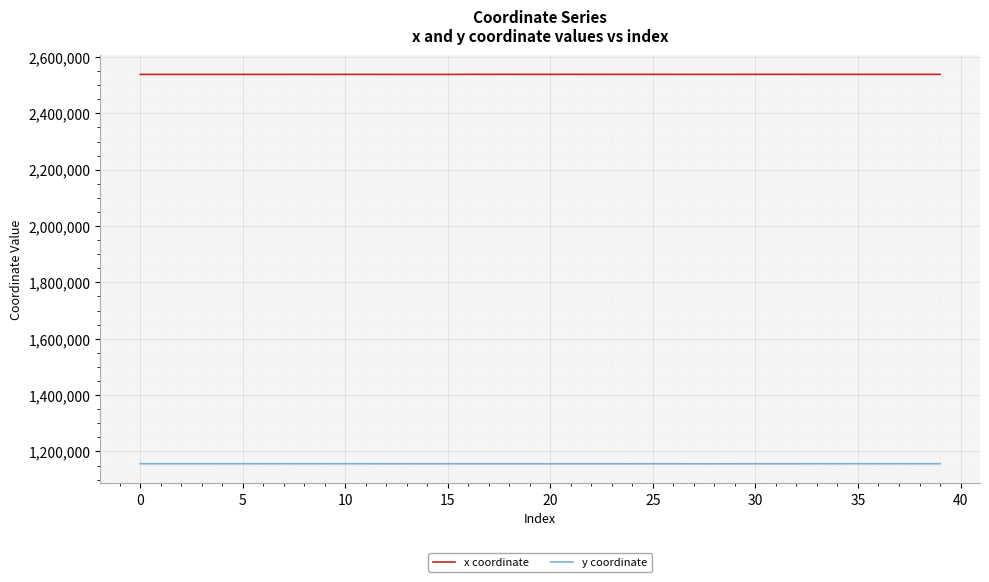

True or false: y coordinate and x coordinate intersect in this chart.

False